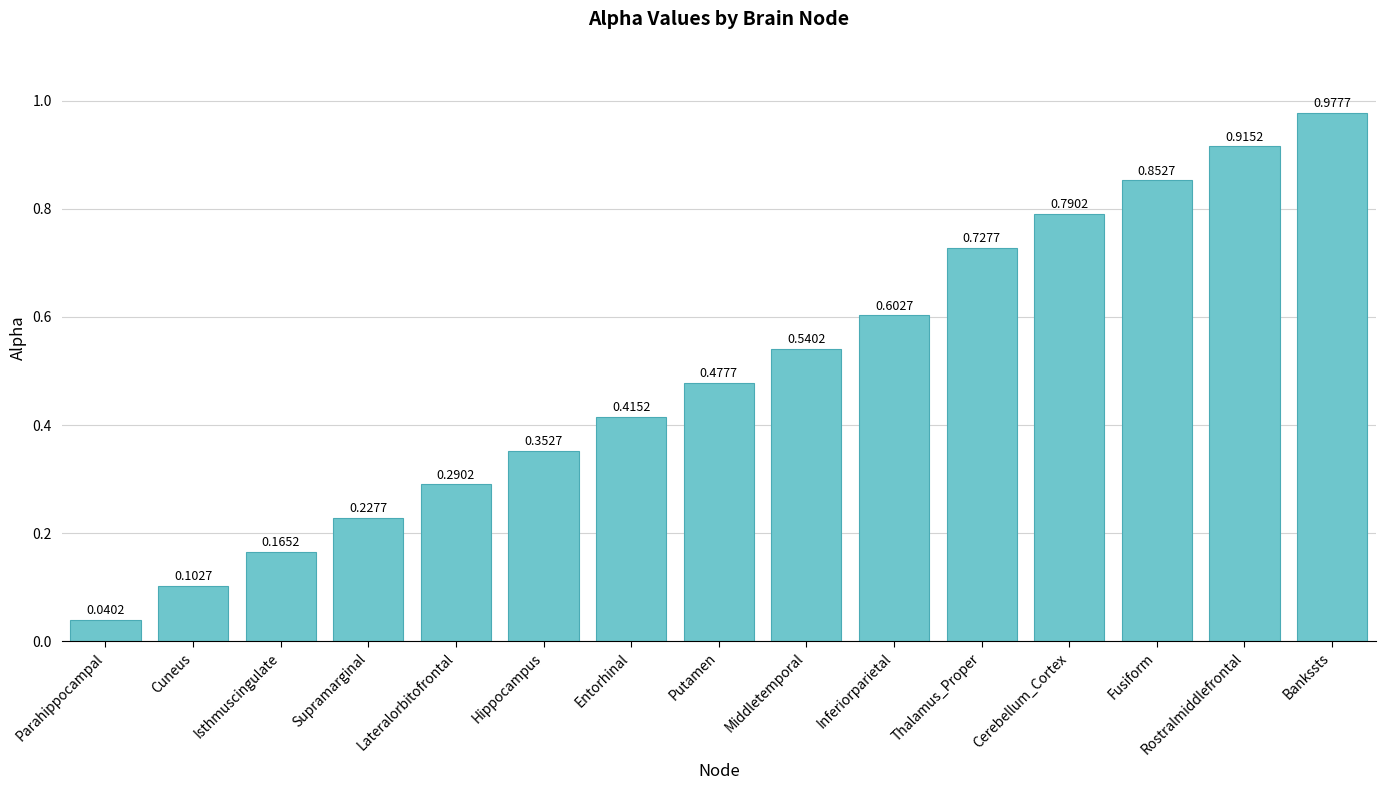

Rank the categories by value from highest to lowest.

Bankssts, Rostralmiddlefrontal, Fusiform, Cerebellum_Cortex, Thalamus_Proper, Inferiorparietal, Middletemporal, Putamen, Entorhinal, Hippocampus, Lateralorbitofrontal, Supramarginal, Isthmuscingulate, Cuneus, Parahippocampal